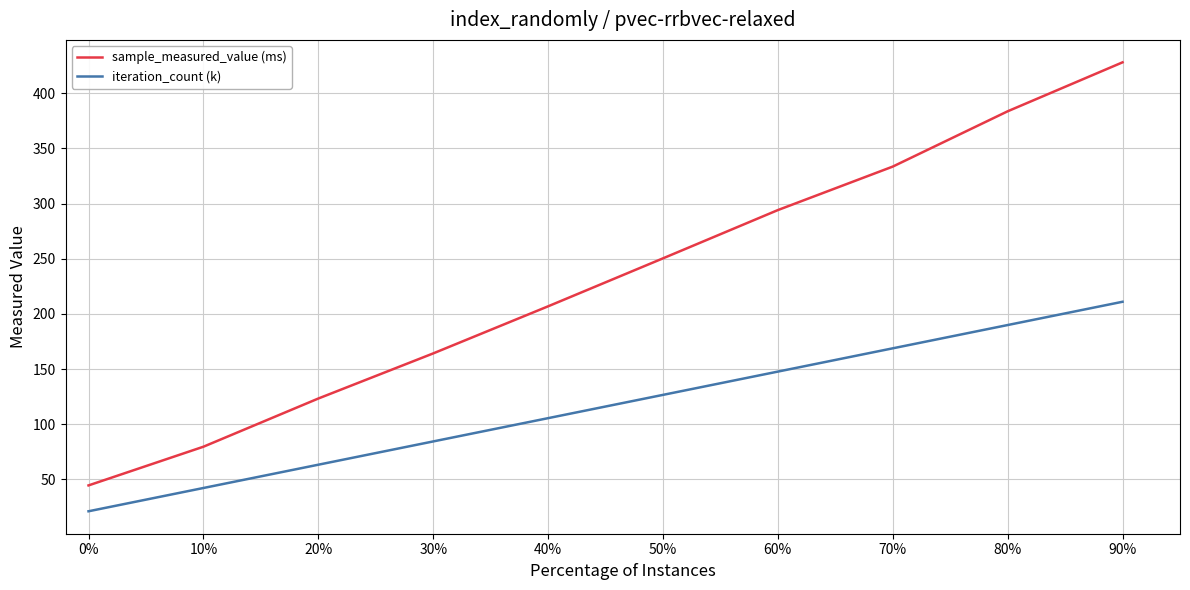

Is it true that iteration_count (k) equals 316.9 at 90%?

False